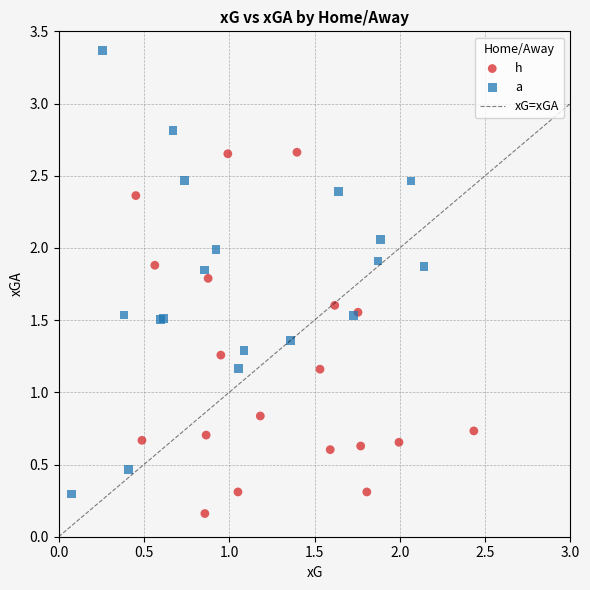

Which series has the largest Y range (max minus min)?

a